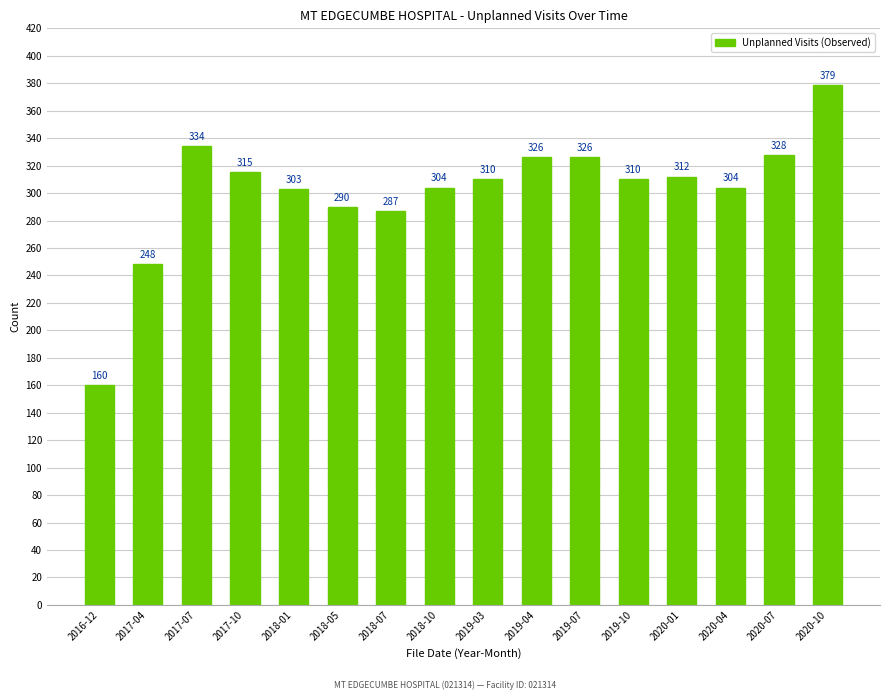

What is the difference between the maximum and minimum values?

219